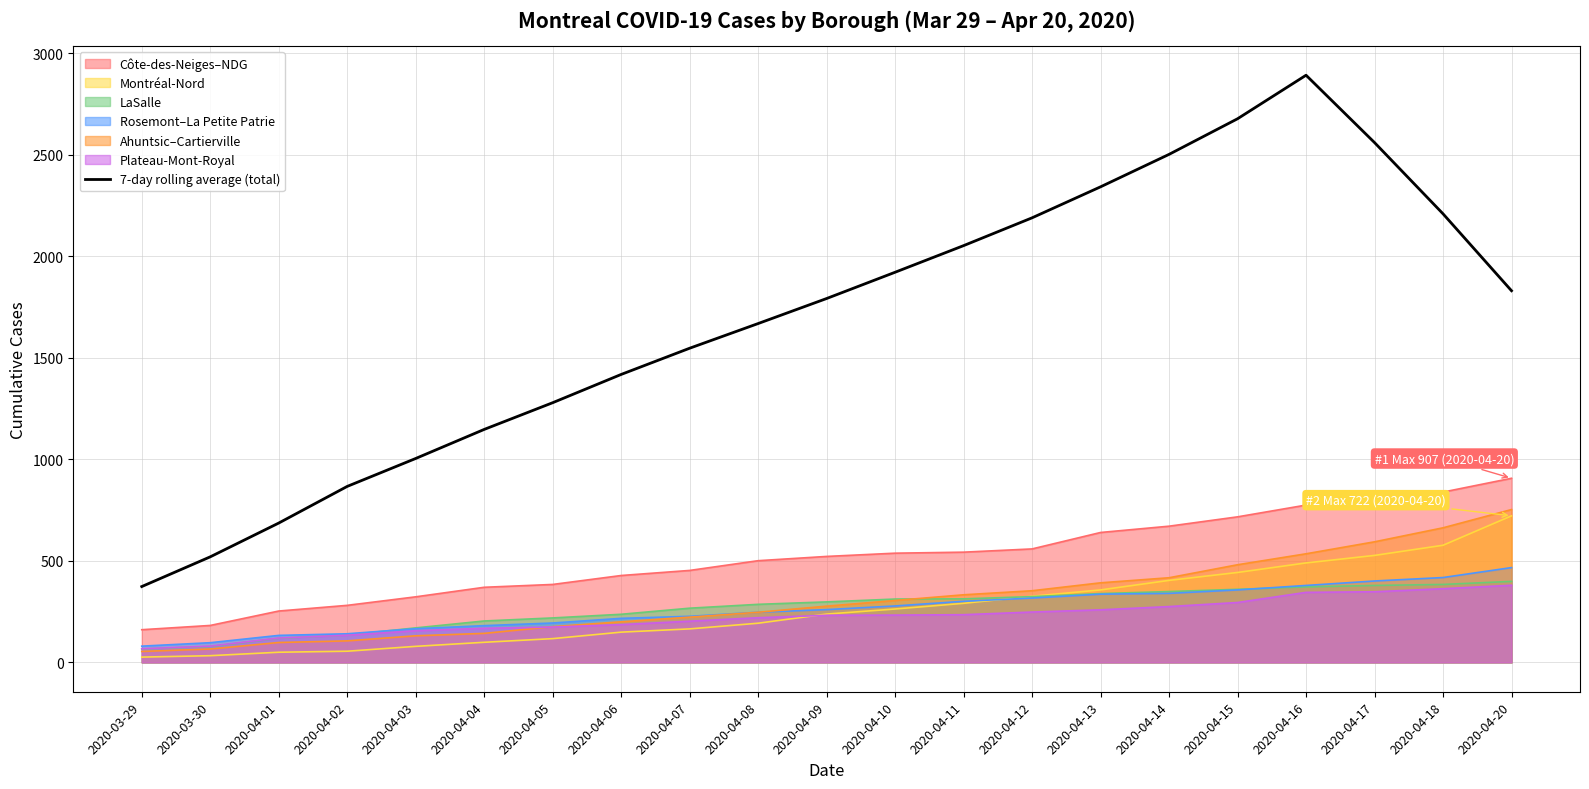

How many values exceed 1792?

11